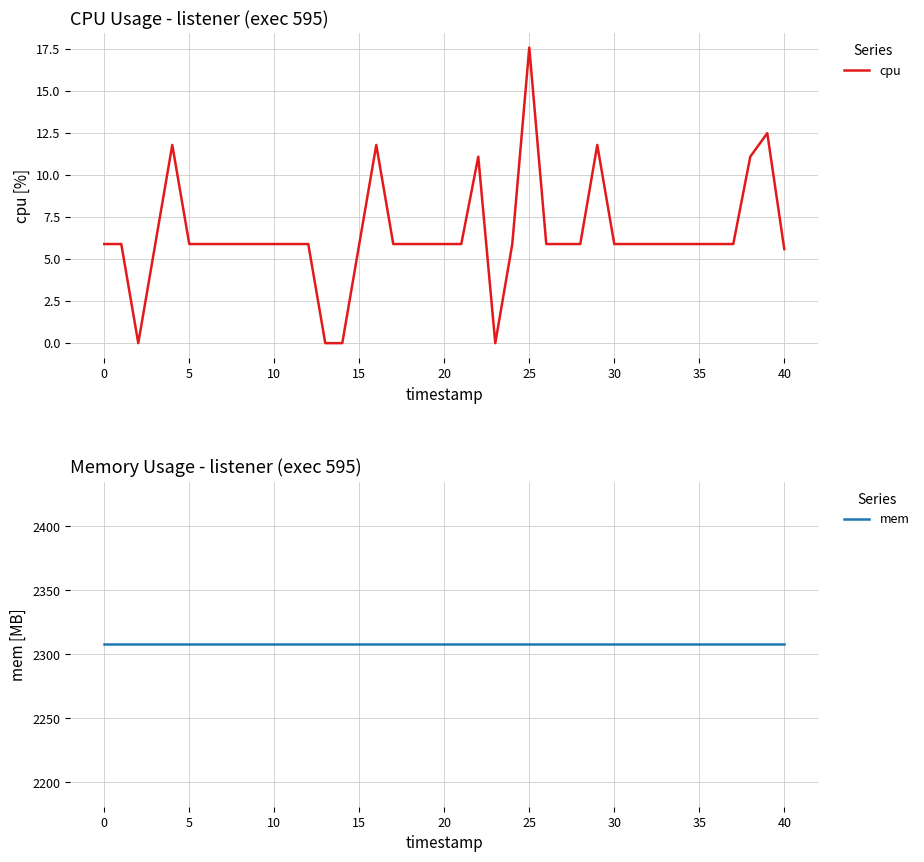

The cpu series shows 5.9 at 30. True or false?

True